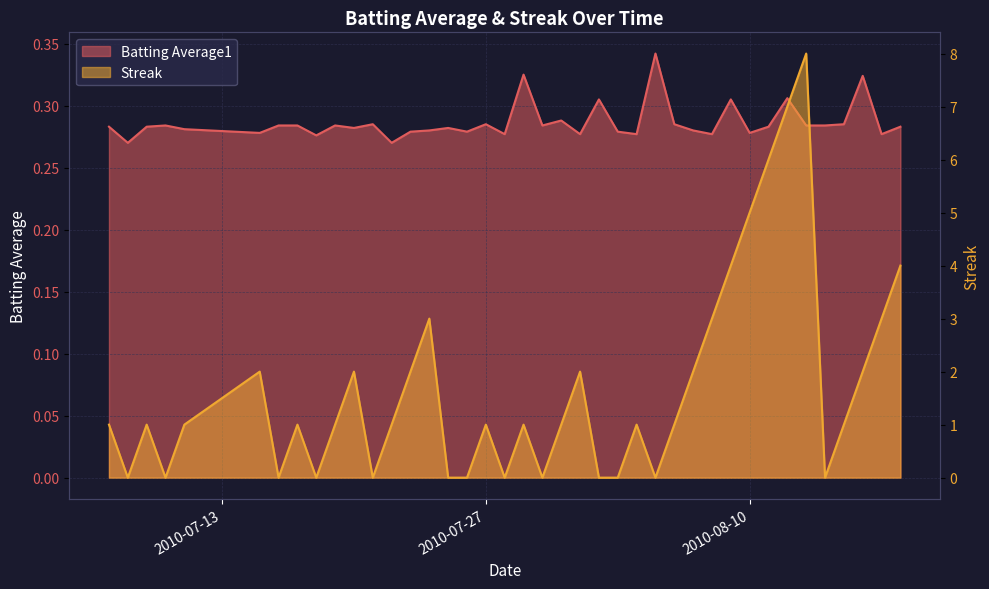

How many Streak values are between 0 and 2?

31